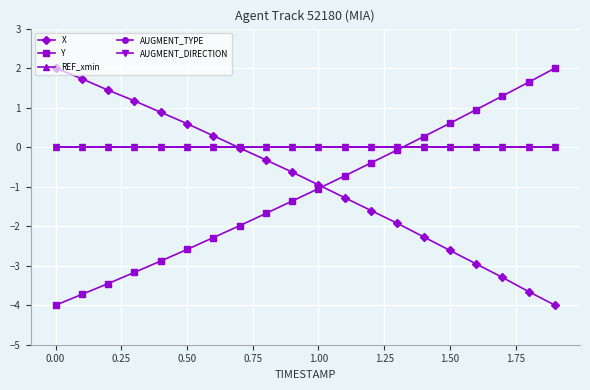

Which series has the largest range (max minus min)?

X